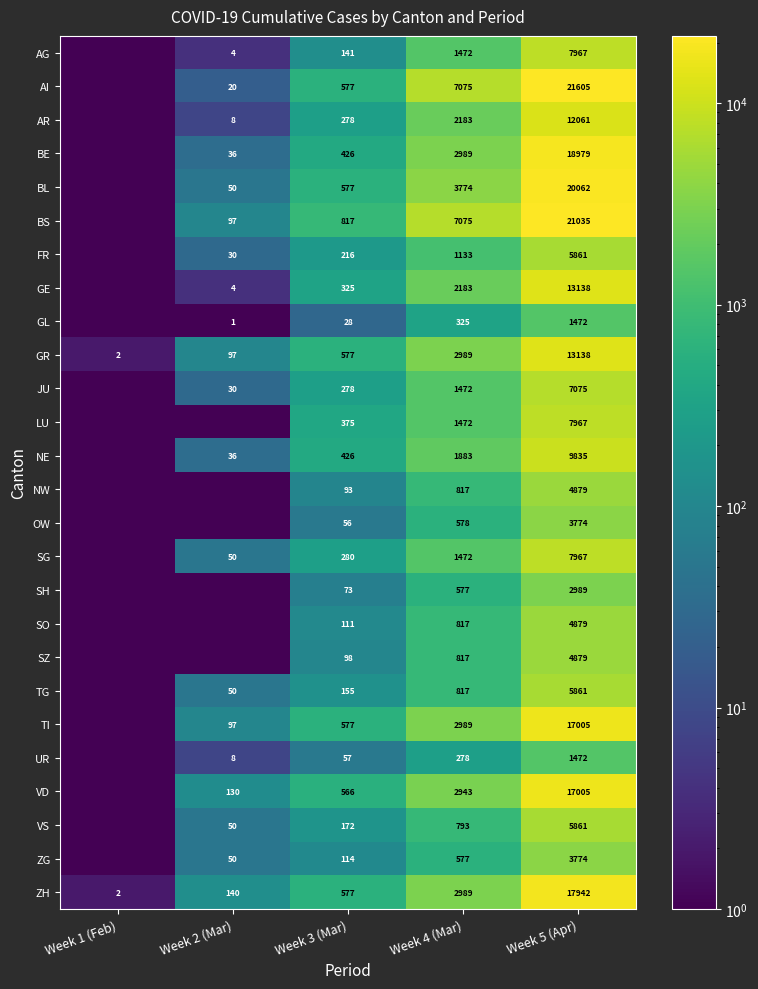

What is the sum of the GR values at Week 3 (Mar) and Week 2 (Mar)?

674.0